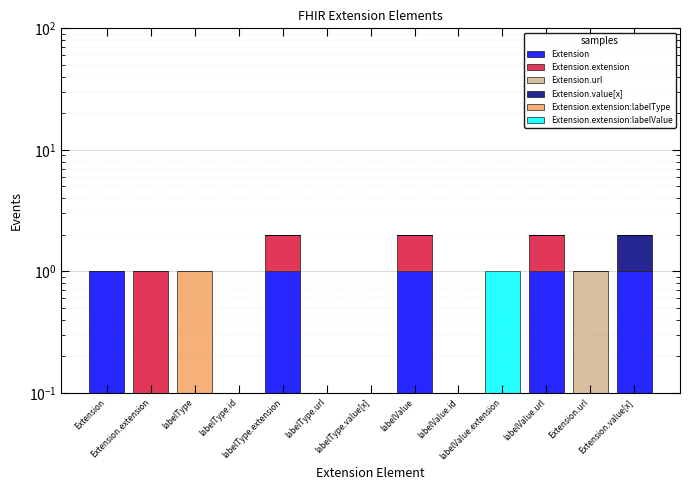

Reading right to left, extract all data points from this chart.

Extension: 1	0	1	0	0	1	0	0	1	0	0	0	1
Extension.extension: 0	0	1	0	0	1	0	0	1	0	0	1	0
Extension.url: 0	1	0	0	0	0	0	0	0	0	0	0	0
Extension.value[x]: 1	0	0	0	0	0	0	0	0	0	0	0	0
Extension.extension:labelType: 0	0	0	0	0	0	0	0	0	0	1	0	0
Extension.extension:labelValue: 0	0	0	1	0	0	0	0	0	0	0	0	0